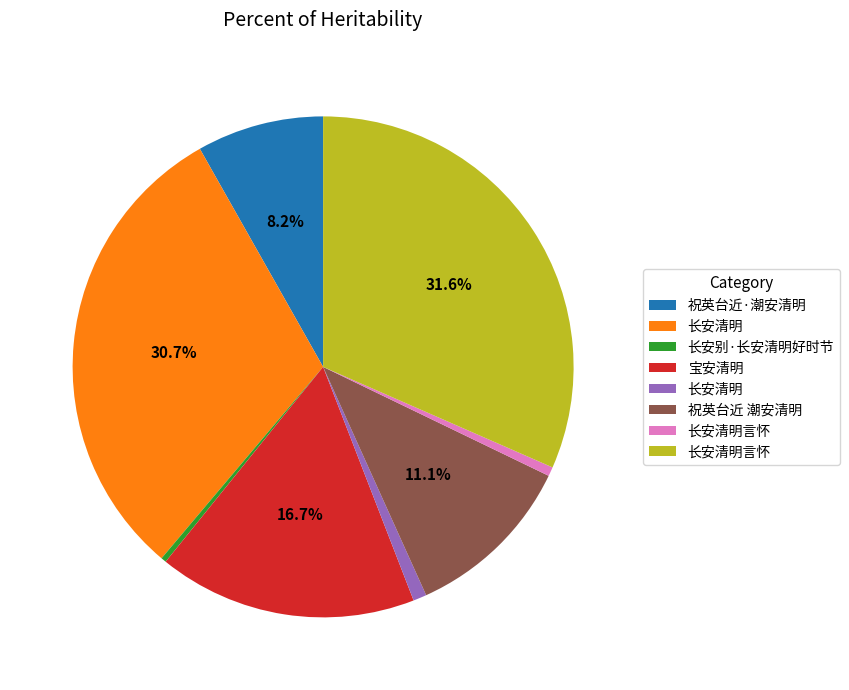

Is there any slice that represents more than half of the pie?

No